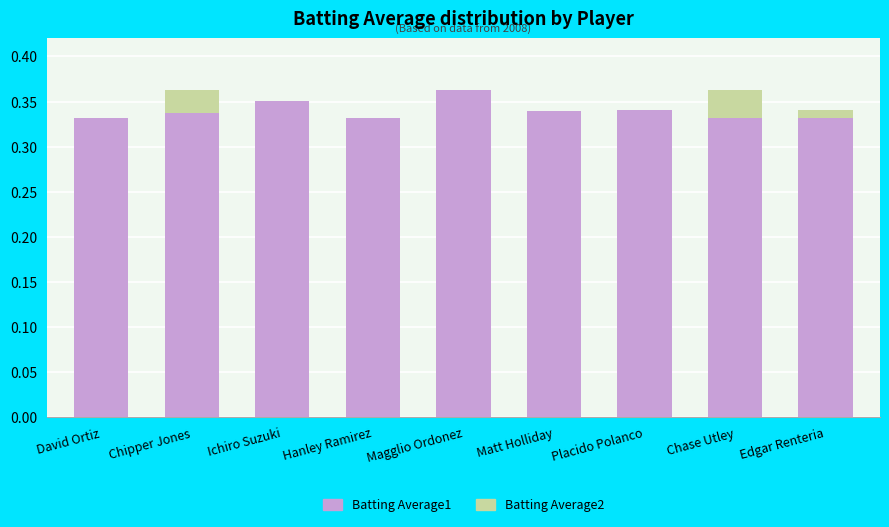

What is the label of the 1st bar from the right?

Edgar Renteria